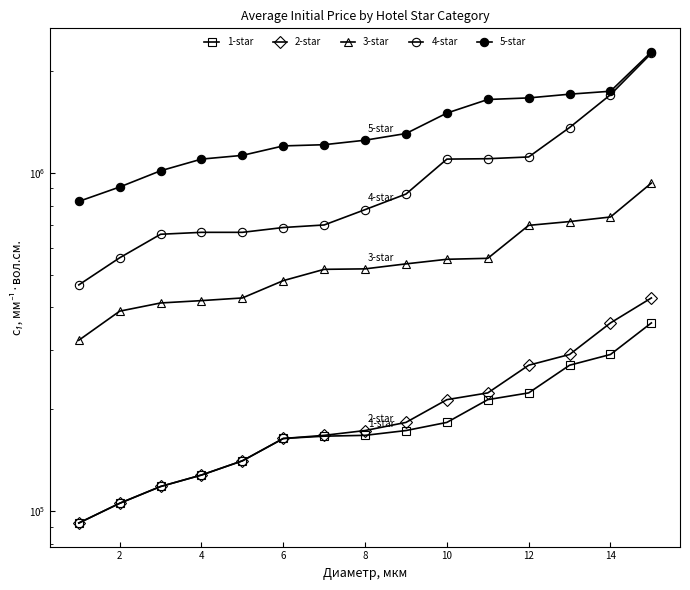

What is the average value of the 1-star series?

186481